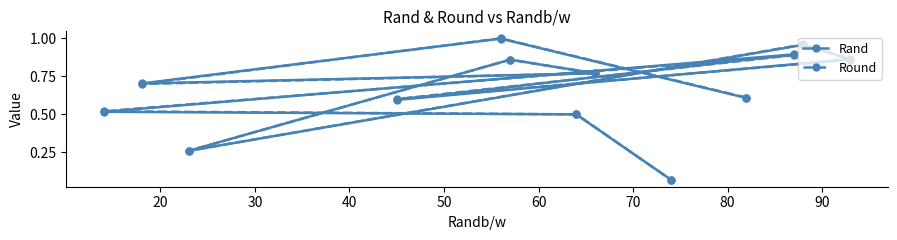

Which series has the largest total across all categories?

Round